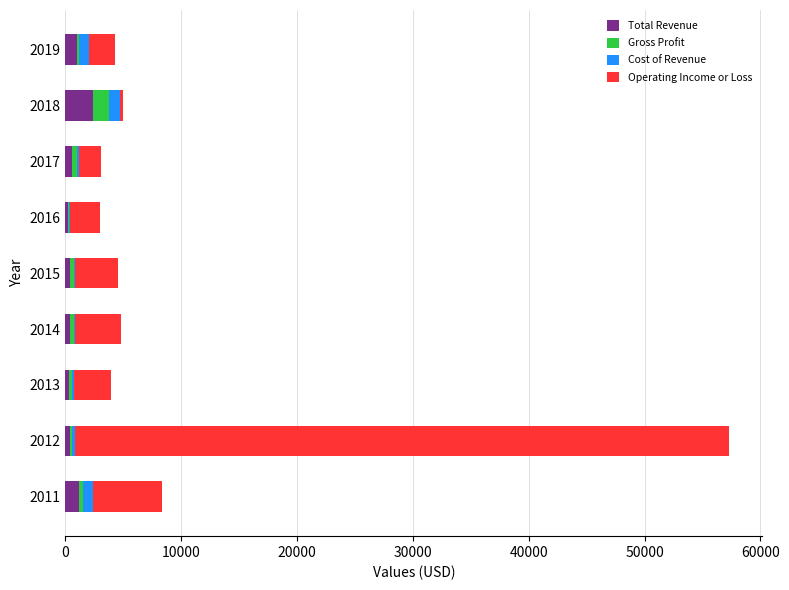

Count the number of categories in the chart.

9